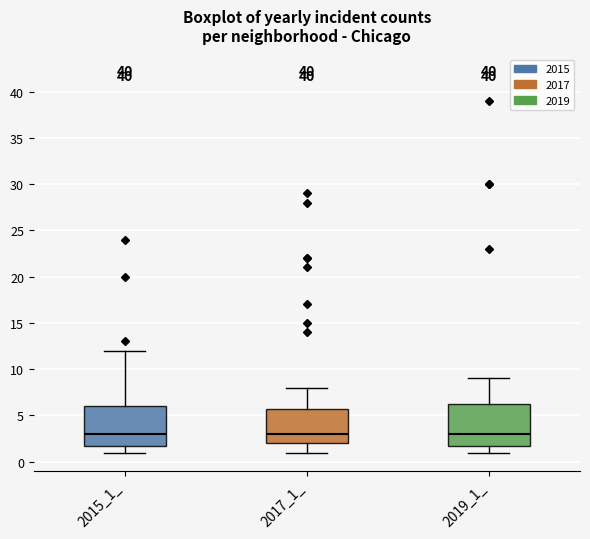

Reading left to right, transcribe this box plot: for each box, give where its median line is, the range the box spans, and where its two whiskers end, as read against the y-axis. The values are not printed on the chart, so give them approximately, as read against the axis.

2015_1_: median 3.0, box 2.0 to 6.0, whiskers 1.0 to 12.0
2017_1_: median 3.0, box 2.0 to 6.0, whiskers 1.0 to 8.0
2019_1_: median 3.0, box 2.0 to 6.5, whiskers 1.0 to 9.0